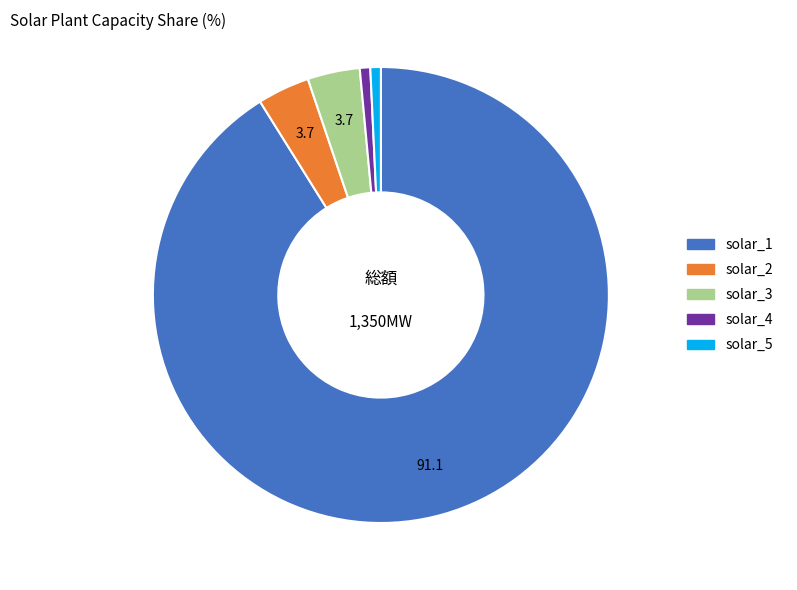

Which slice is the largest?

solar_1